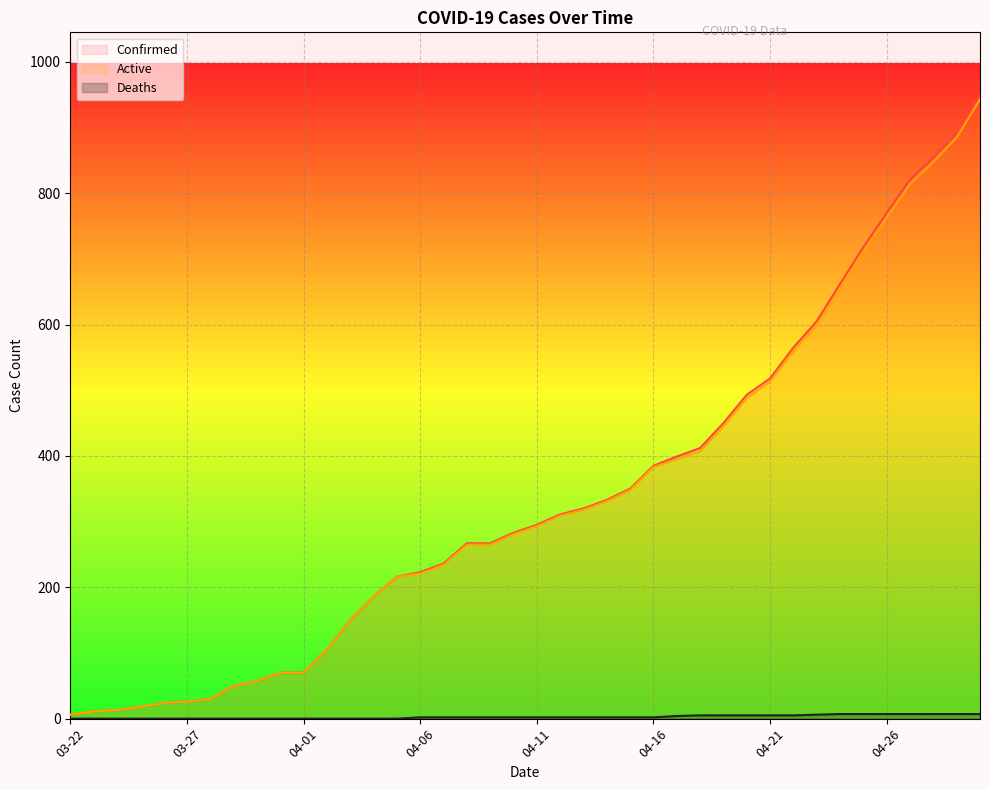

Which has a higher value, 04-17 or 03-28?

04-17